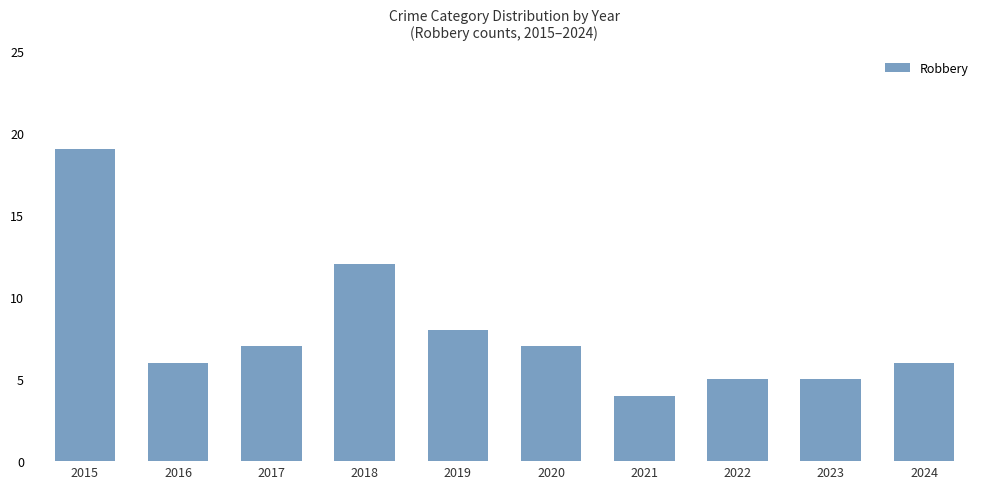

Count the number of categories in the chart.

10